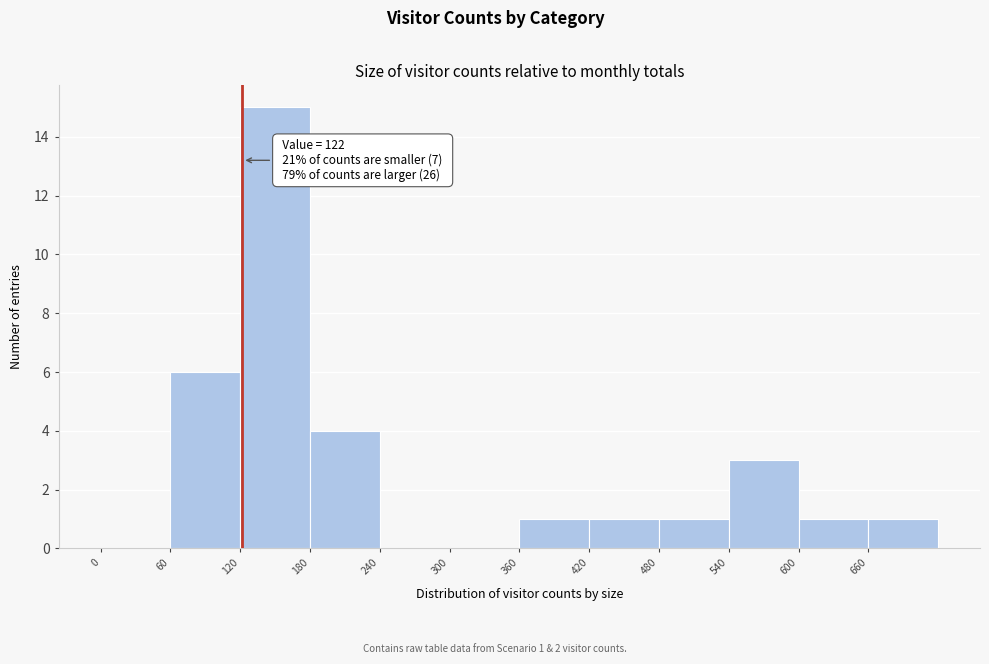

Which range on the x-axis has the tallest bar?

120 to 180